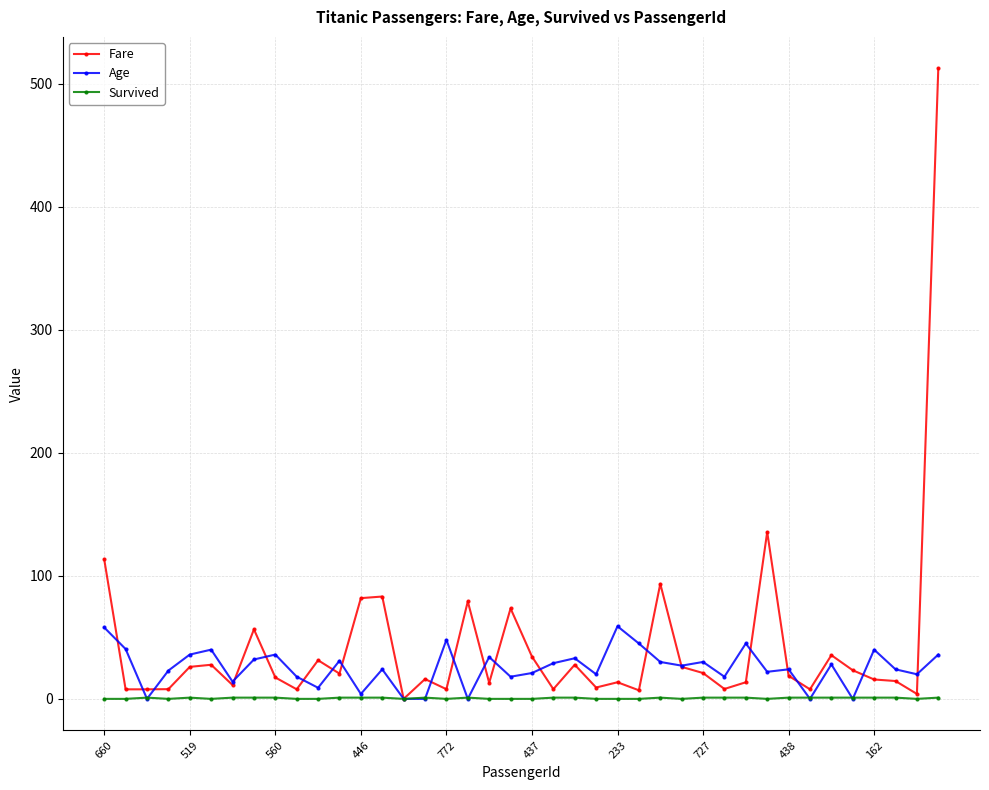

List the series in order of their peak value, highest first.

Fare, Age, Survived